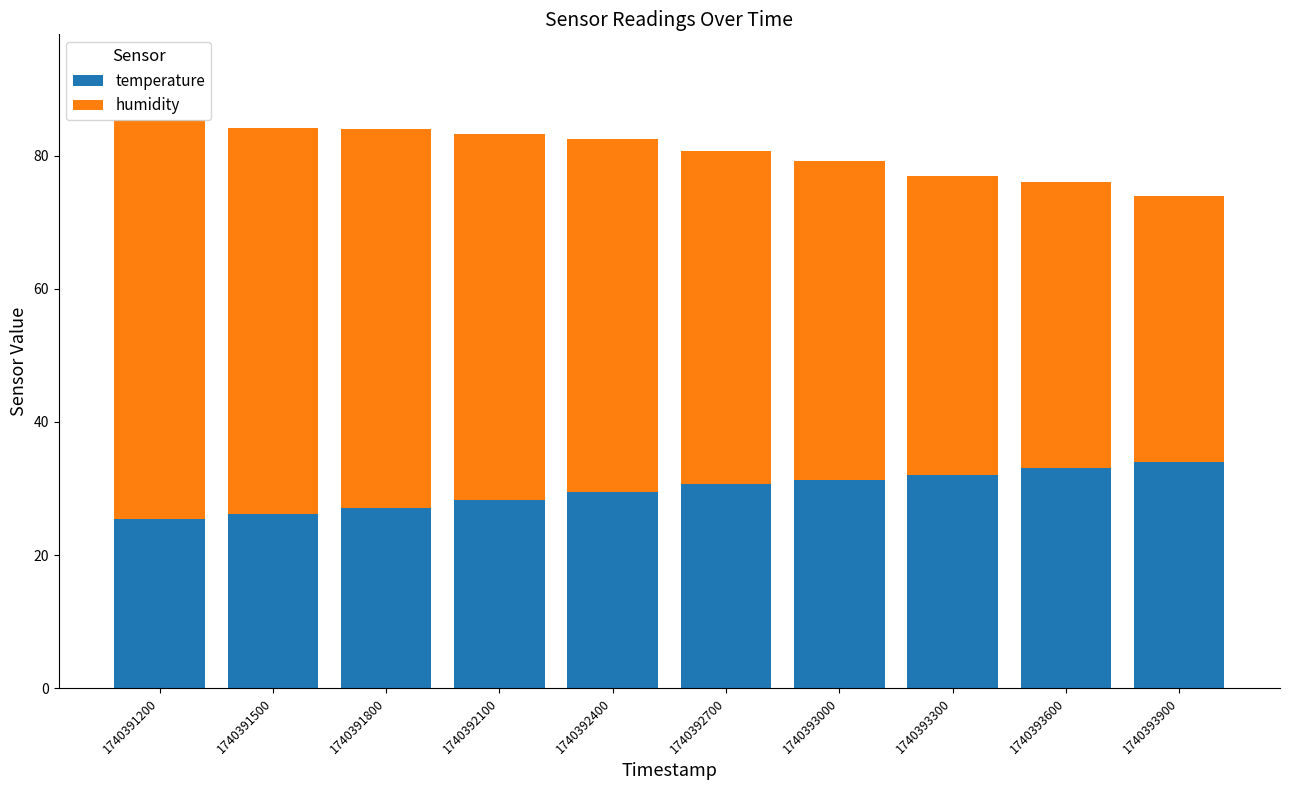

How many values in the temperature series exceed 30?

5